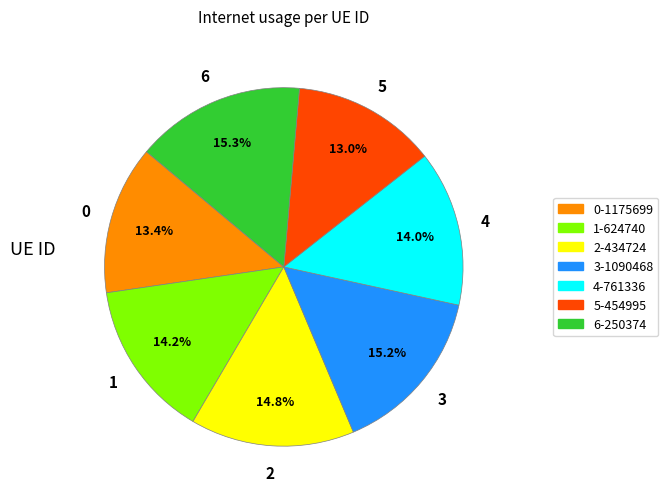

Is there a majority slice in this chart?

No